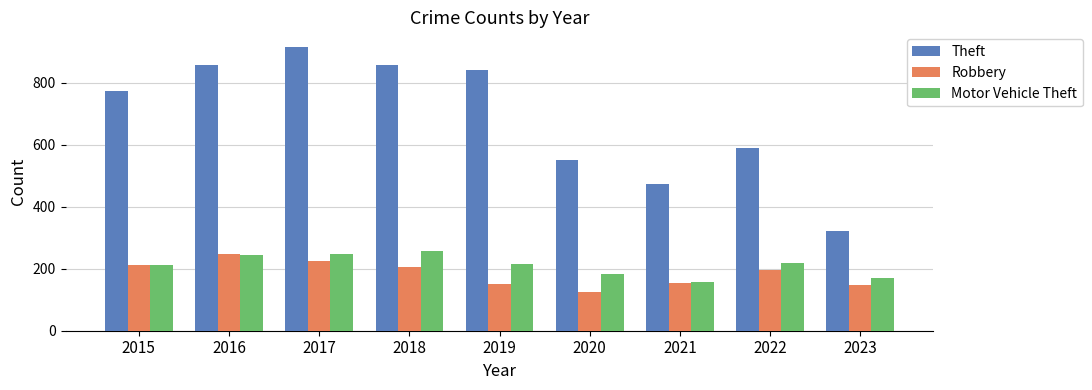

What is the value of the Motor Vehicle Theft bar at the 3rd from the left?

247